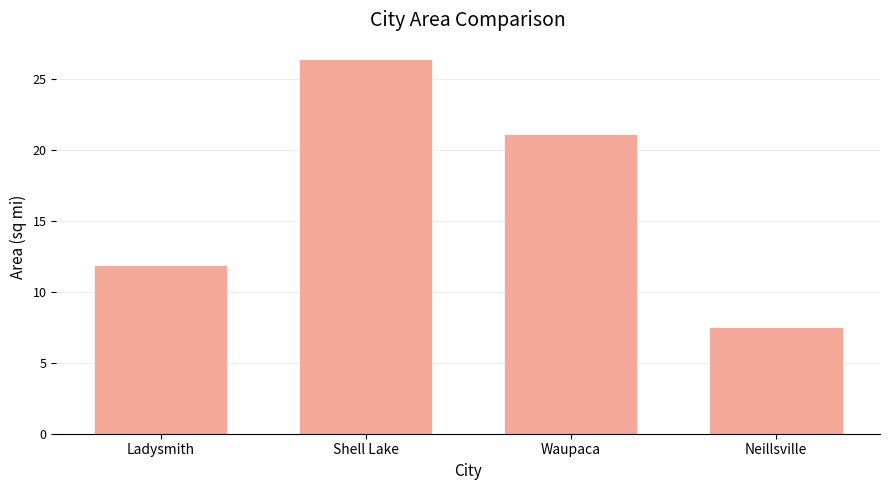

Are the bars horizontal?

No